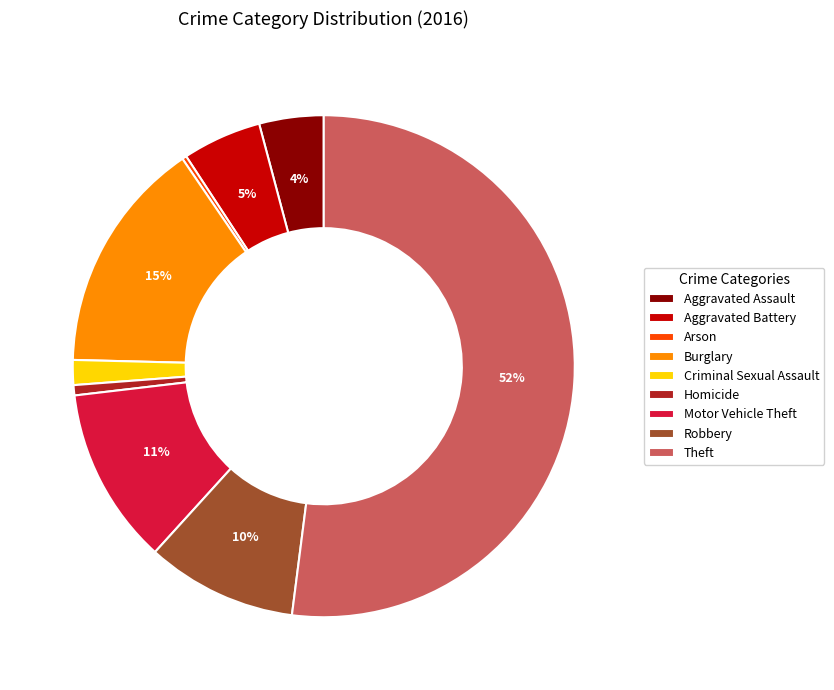

Which has a higher value, Aggravated Assault or Motor Vehicle Theft?

Motor Vehicle Theft